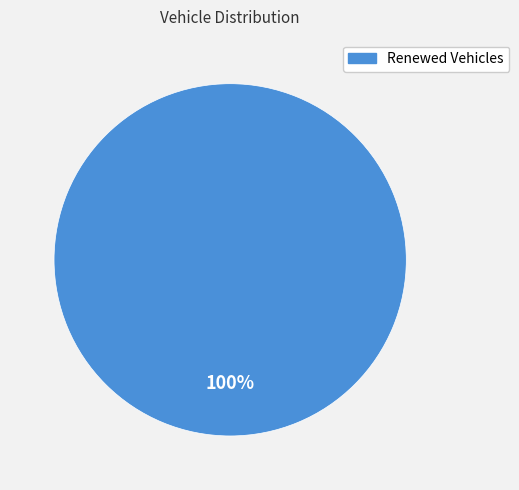

Count the number of slices in the pie.

1